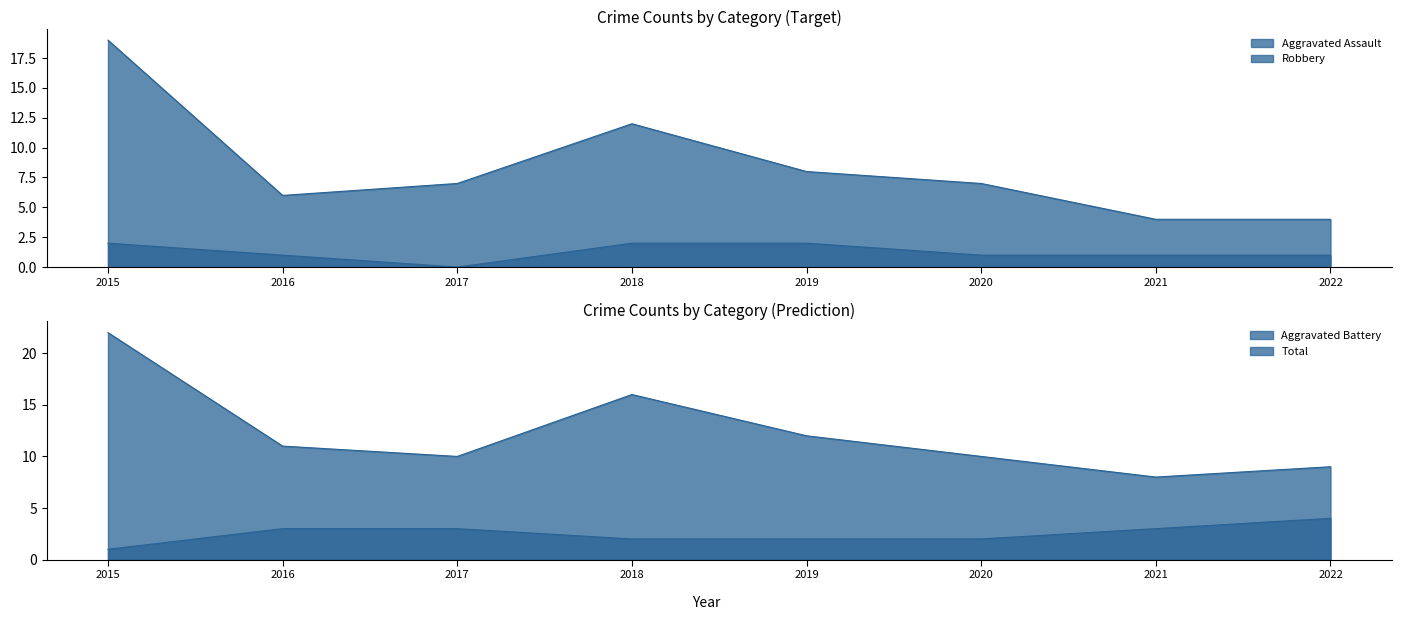

Does the chart have visible grid lines?

No